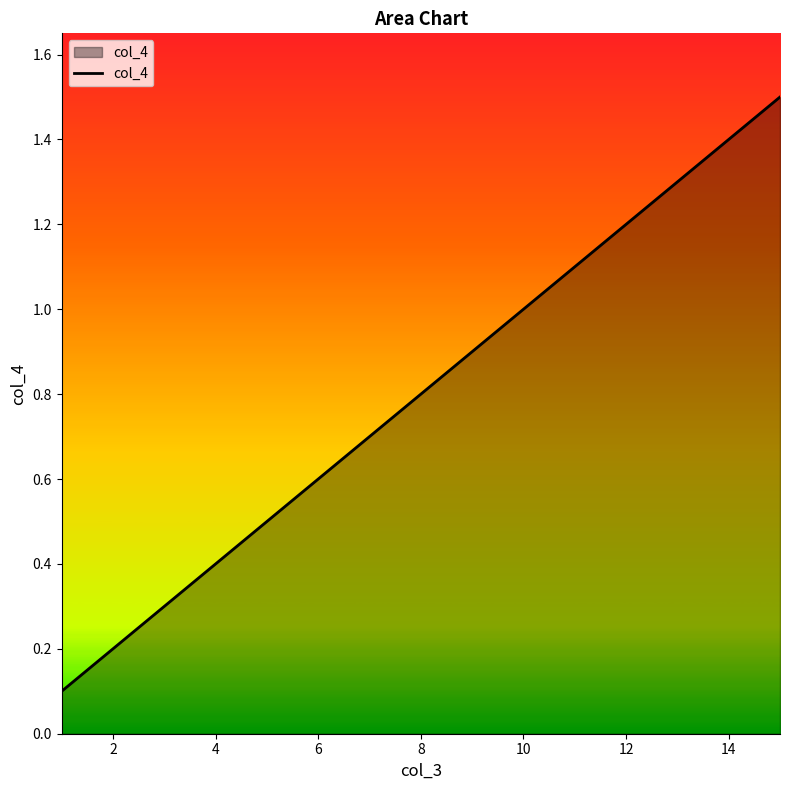

What is the maximum value shown in the chart?

1.5